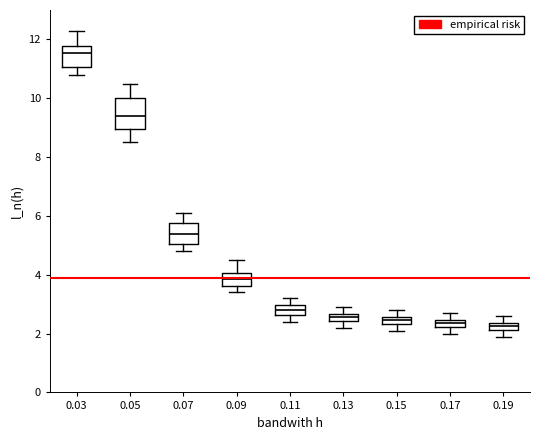

Where is the lower edge of the box at x = 0.19 on the y-axis? The values are not printed on the chart, so give them approximately, as read against the axis.

2.2